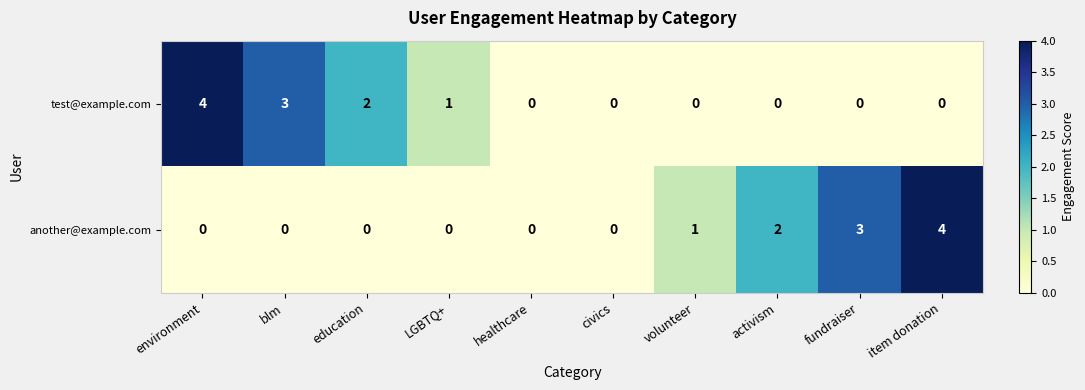

What is the greatest value displayed?

4